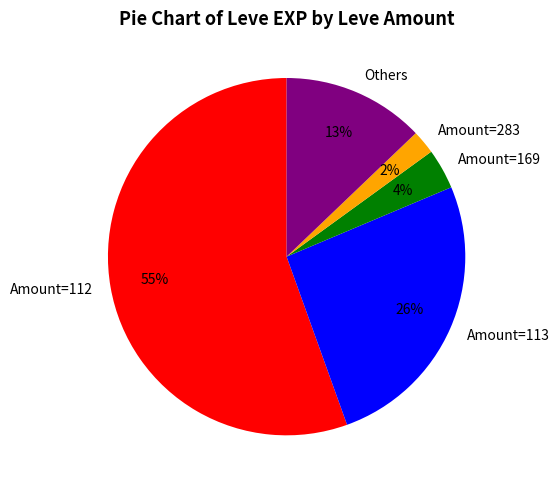

Which category has the biggest portion of the pie?

Amount=112